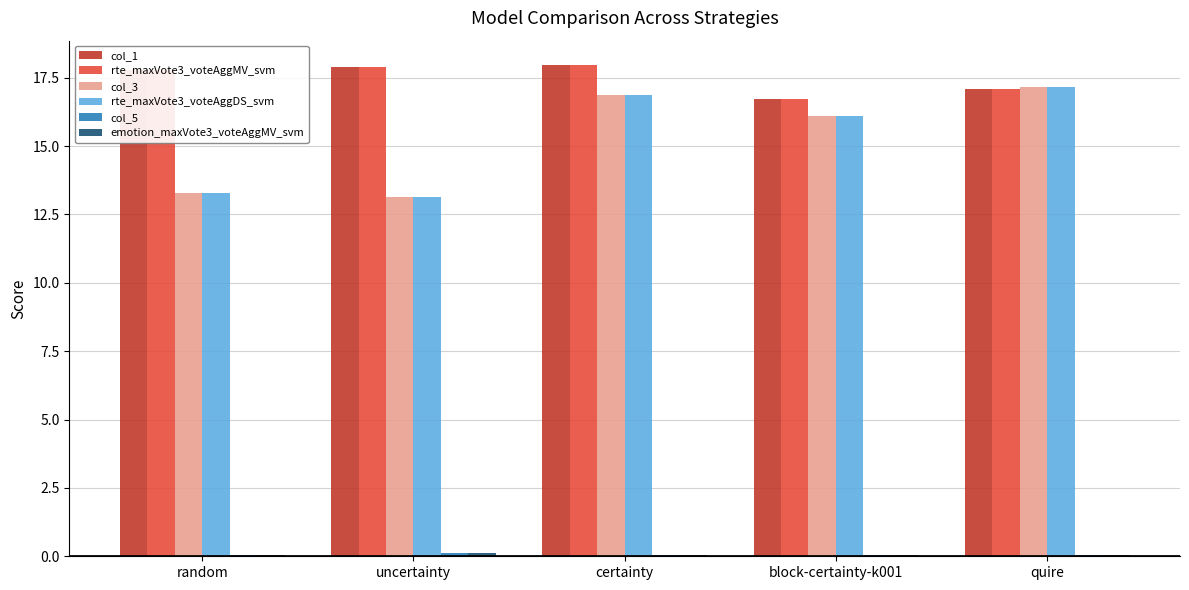

Where is col_3 nearest to the value 15?

block-certainty-k001